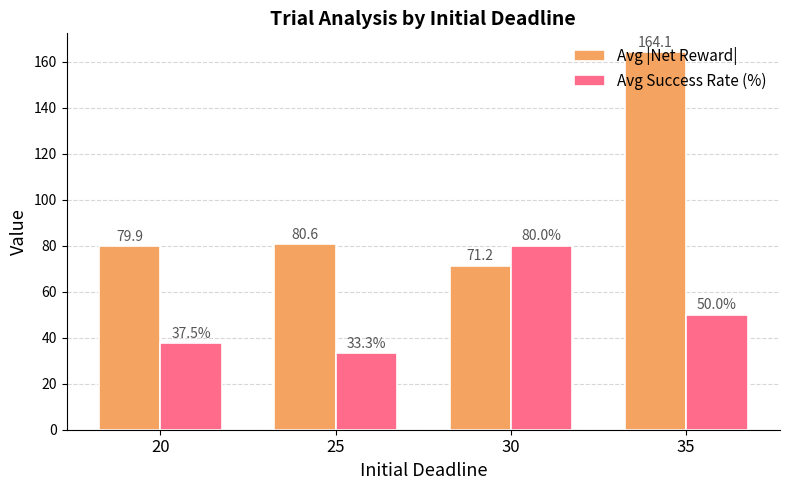

The Avg Success Rate (%) series shows 45.0 at 30. True or false?

False